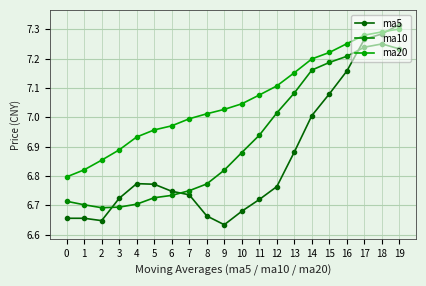

How many series are shown in this chart?

3